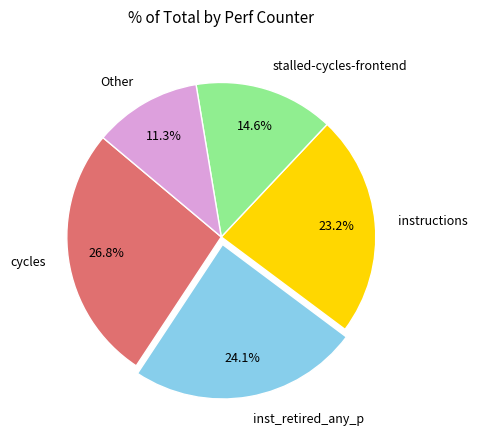

Is there any slice that represents more than half of the pie?

No